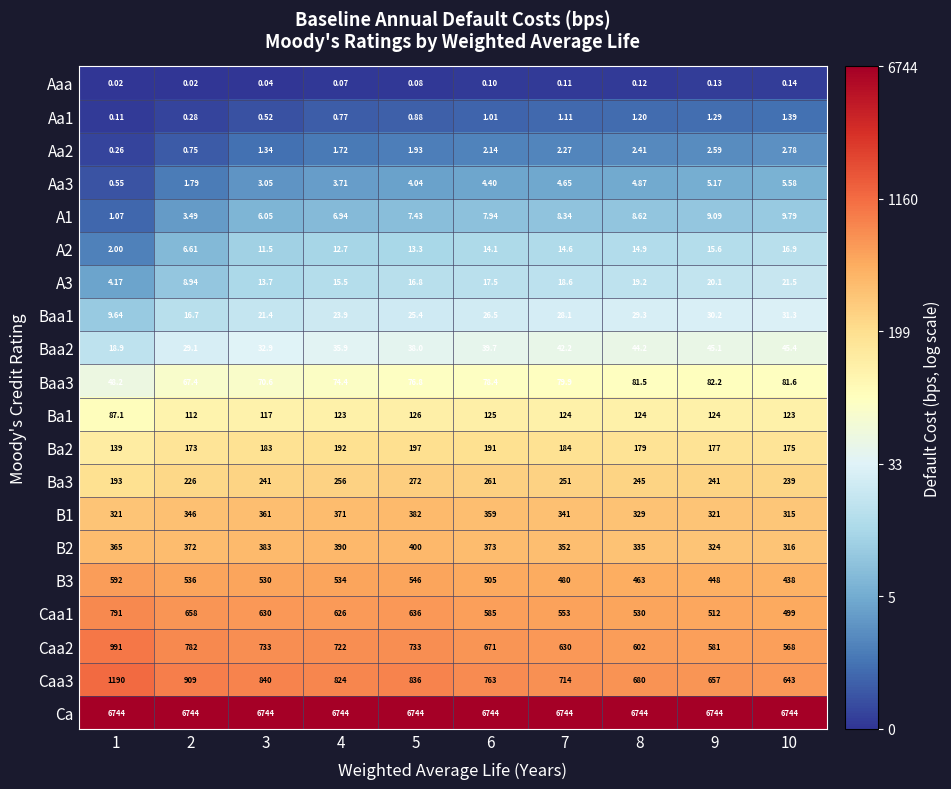

At how many categories does at least one series exceed 6?

10